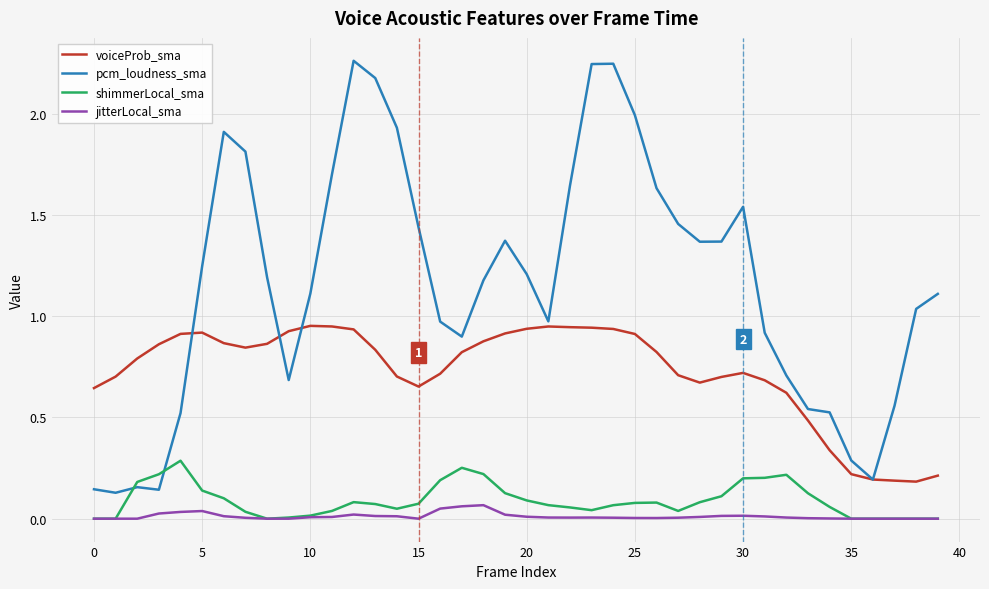

Which series has the largest range (max minus min)?

pcm_loudness_sma